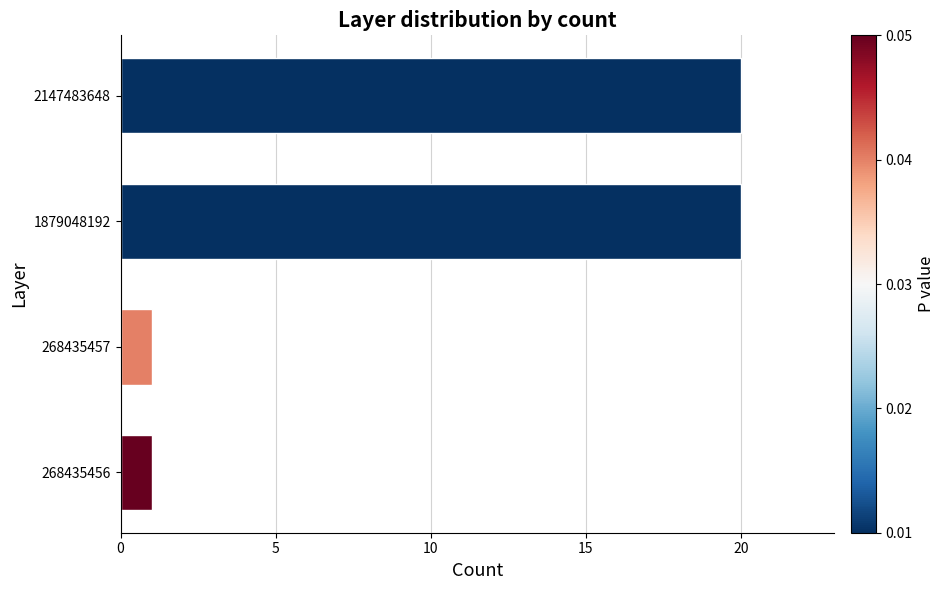

Count the number of data series in this chart.

1